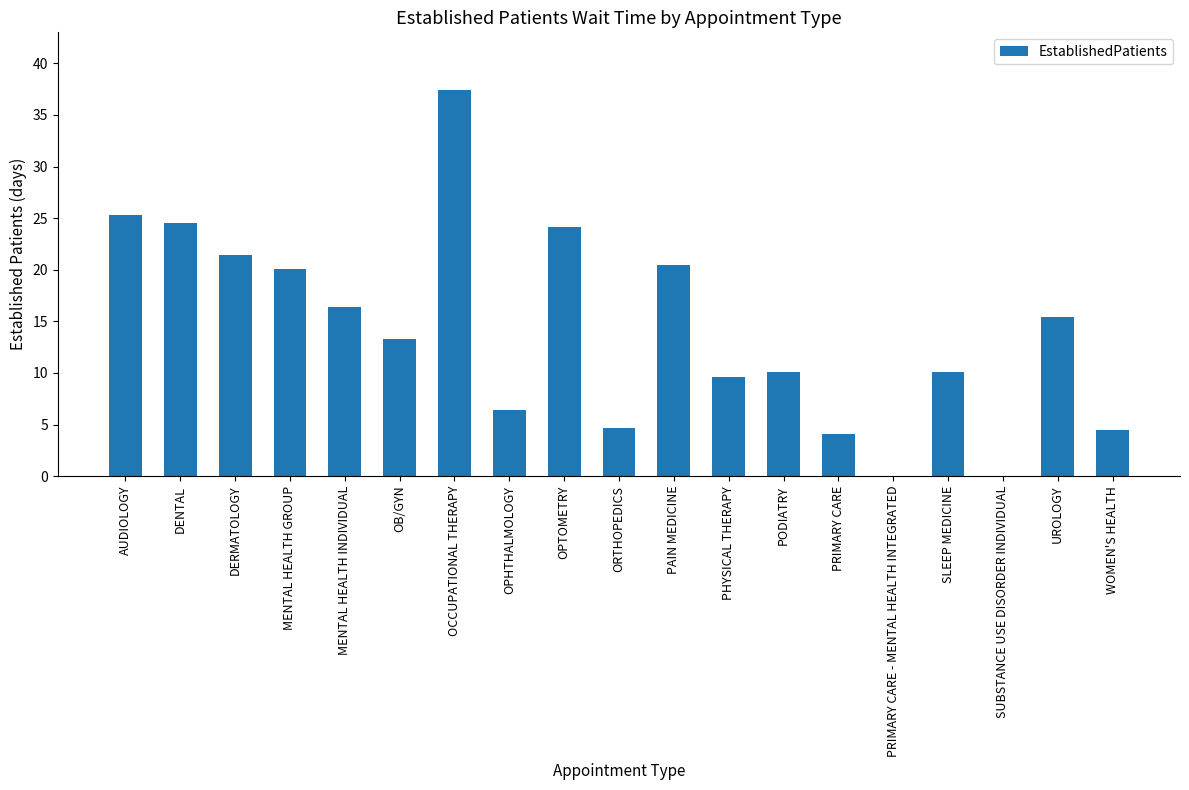

At which label does the data first exceed 13?

AUDIOLOGY